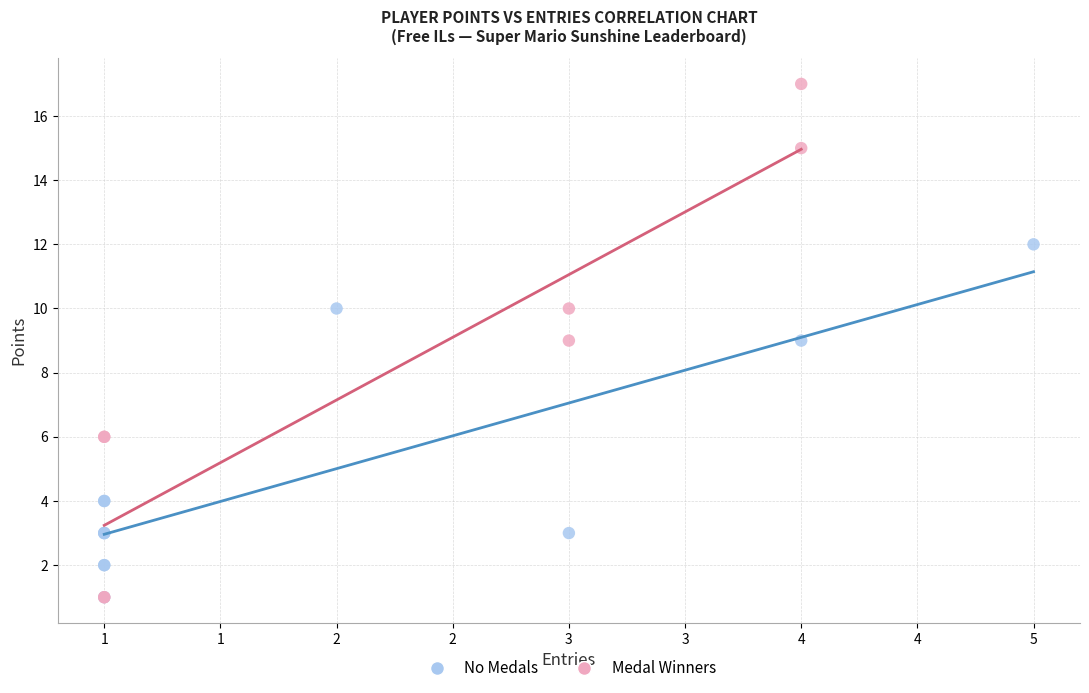

Which series has the largest Y range (max minus min)?

Medal Winners